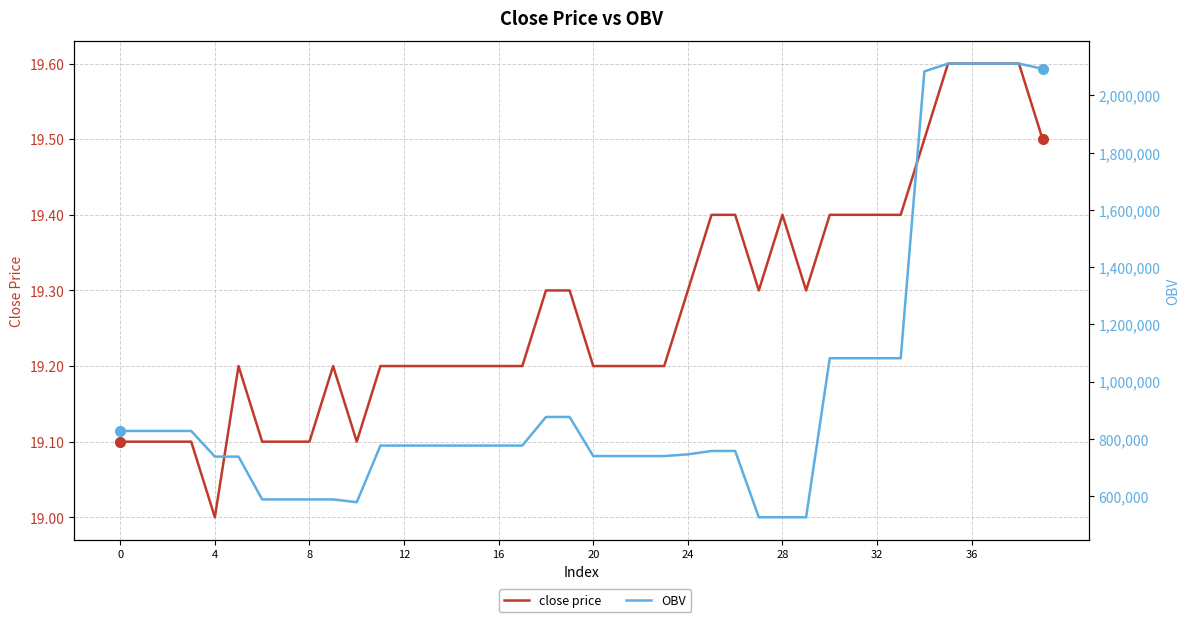

The OBV series shows 950197.2 at 8. True or false?

False